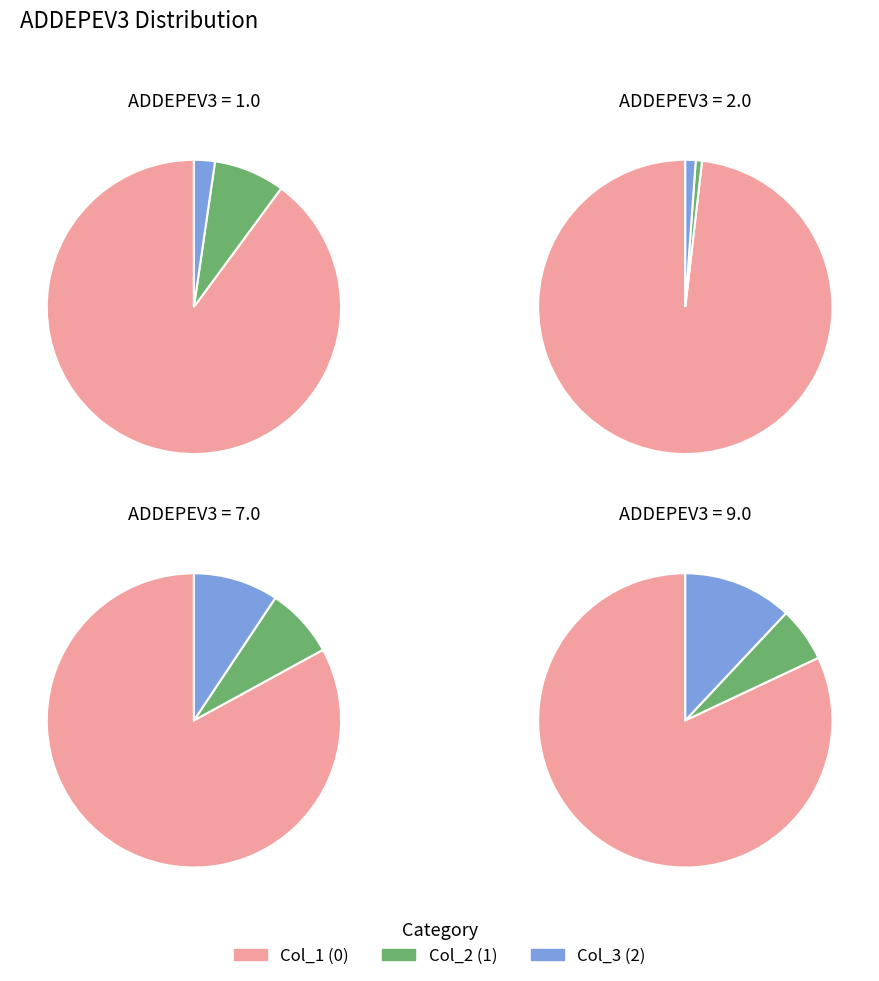

What portion of the pie excludes 2.0?

17.7%